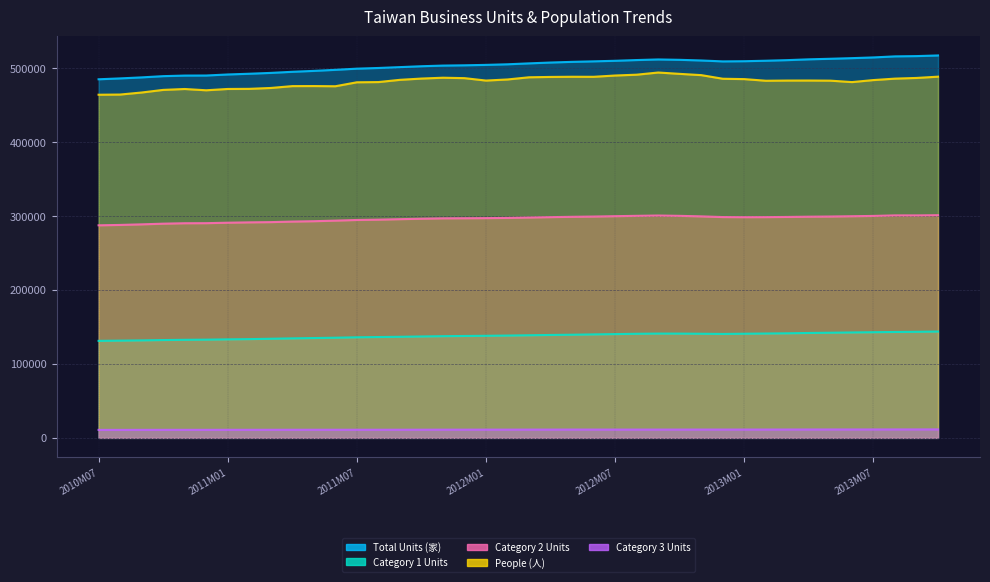

At which category does People (人) reach its first local peak?

2010M11